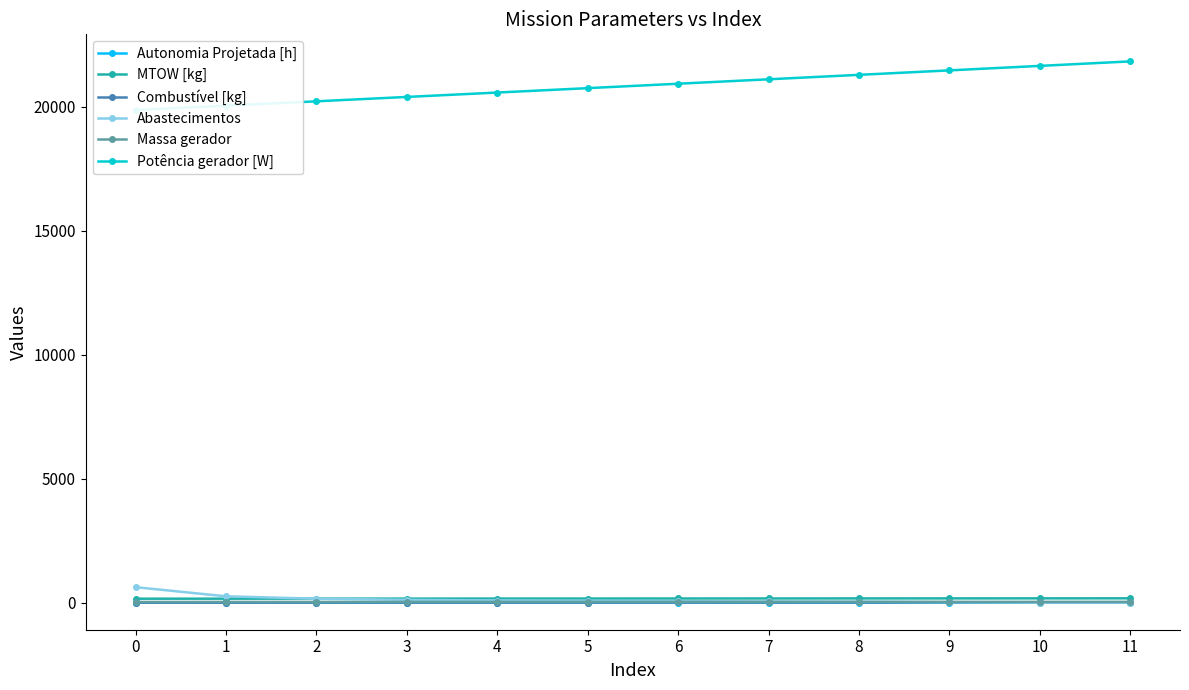

Reading right to left, list all the values displayed in this chart.

Autonomia Projetada [h]: 11=1.2	10=1.1	9=1.0	8=0.9	7=0.8	6=0.7	5=0.6	4=0.5	3=0.4	2=0.3	1=0.2	0=0.1
MTOW [kg]: 11=175.0	10=173.6	9=172.1	8=170.6	7=169.2	6=167.7	5=166.3	4=164.8	3=163.4	2=162.0	1=160.5	0=159.1
Combustível [kg]: 11=12.0	10=11.0	9=10.0	8=9.0	7=8.0	6=7.0	5=6.0	4=5.0	3=4.0	2=3.0	1=2.0	0=1.0
Abastecimentos: 11=0.0	10=1.0	9=20.0	8=41.0	7=49.0	6=58.0	5=70.0	4=87.0	3=113.0	2=159.0	1=256.0	0=624.0
Massa gerador: 11=32.7	10=32.3	9=31.8	8=31.3	7=30.9	6=30.4	5=30.0	4=29.6	3=29.1	2=28.7	1=28.3	0=27.8
Potência gerador [W]: 11=21819.6	10=21638.3	9=21457.6	8=21277.6	7=21098.2	6=20919.4	5=20741.2	4=20563.6	3=20386.6	2=20210.2	1=20034.4	0=19859.2